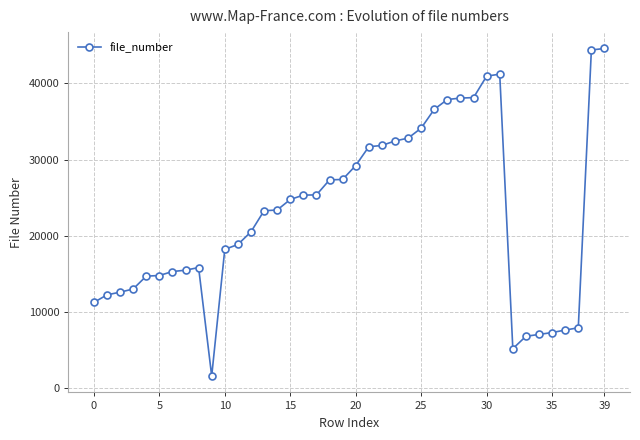

How many lines are shown in the chart?

1